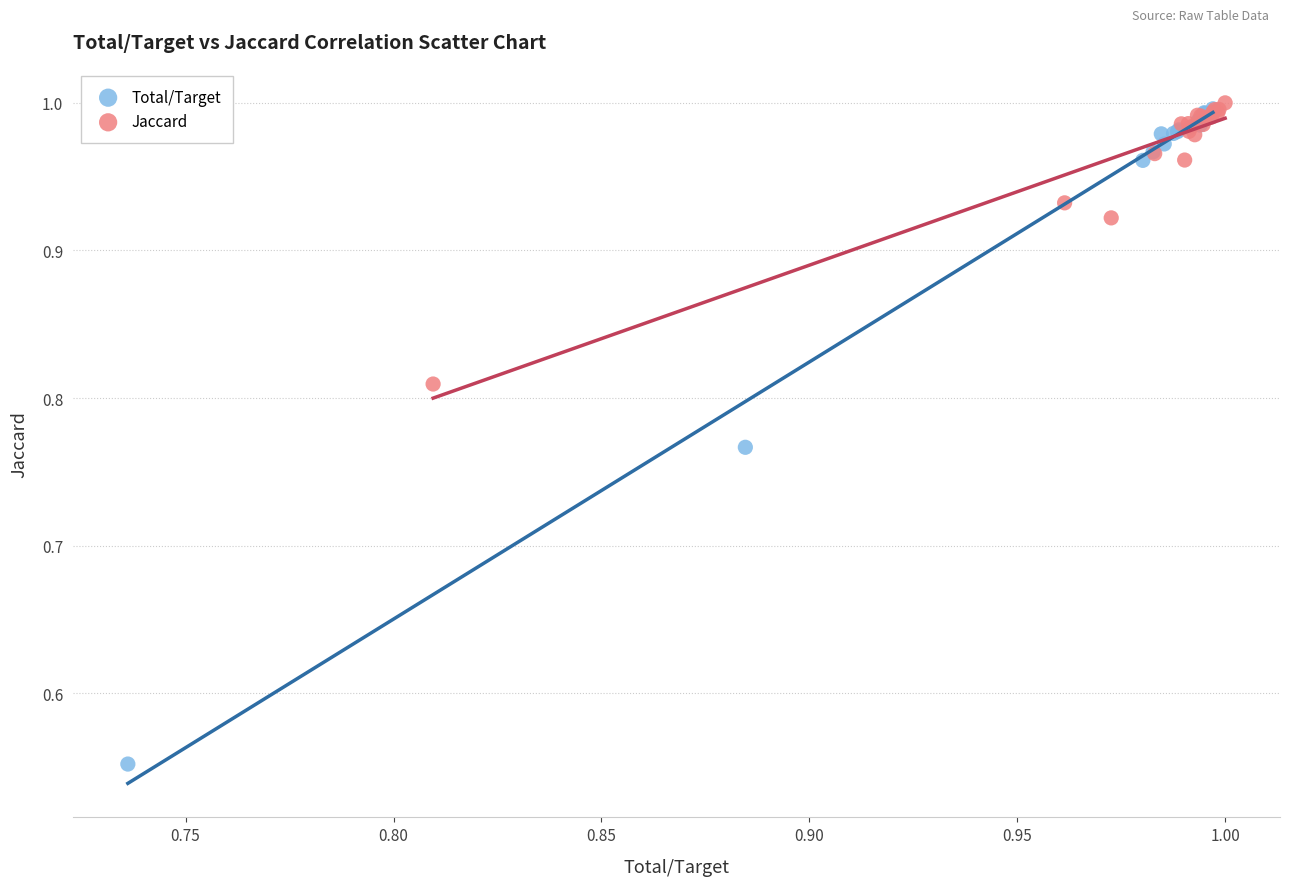

Which series has the largest Y range (max minus min)?

Total/Target